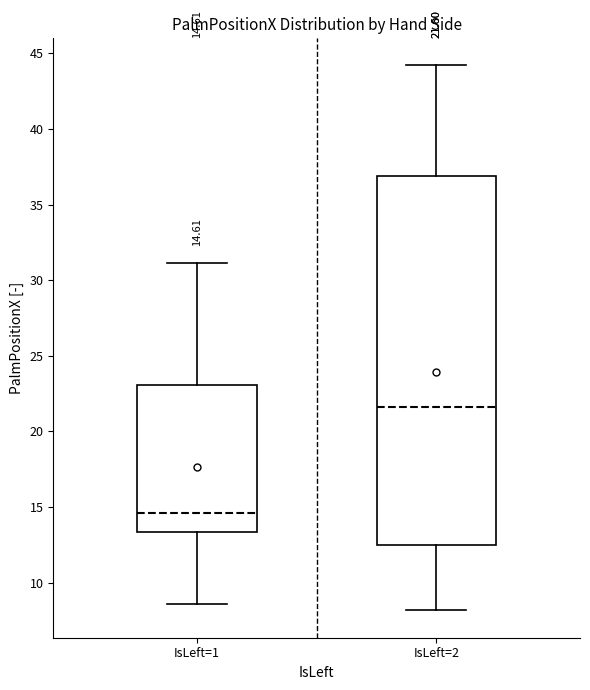

Which box's median line is the lowest?

IsLeft=1